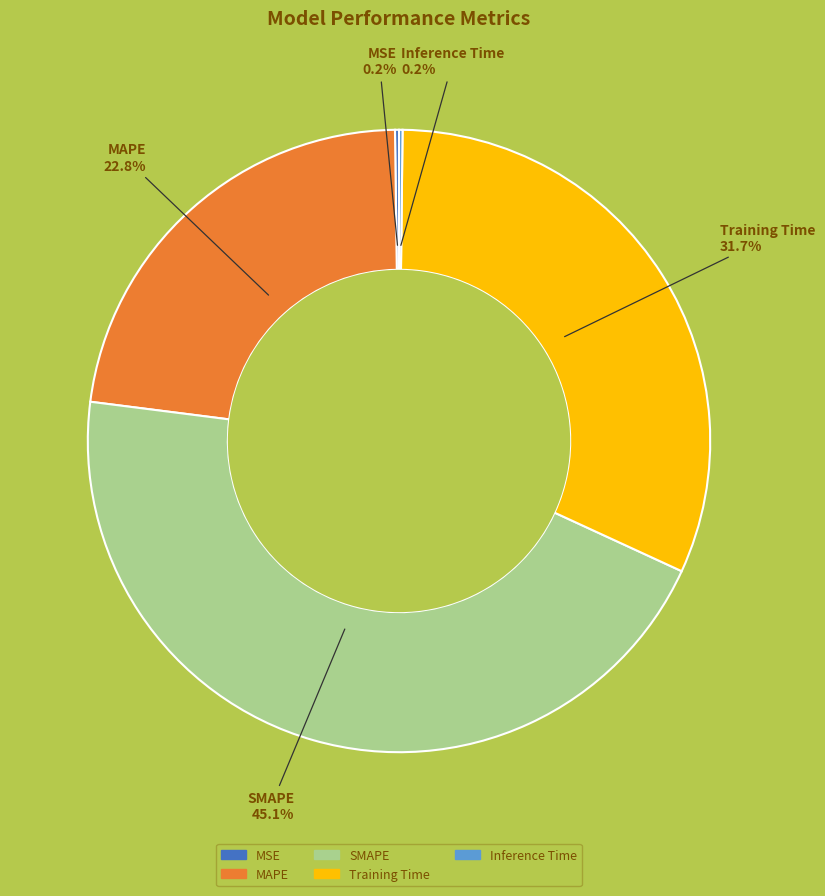

To the nearest percent, what is the average slice percentage?

20%